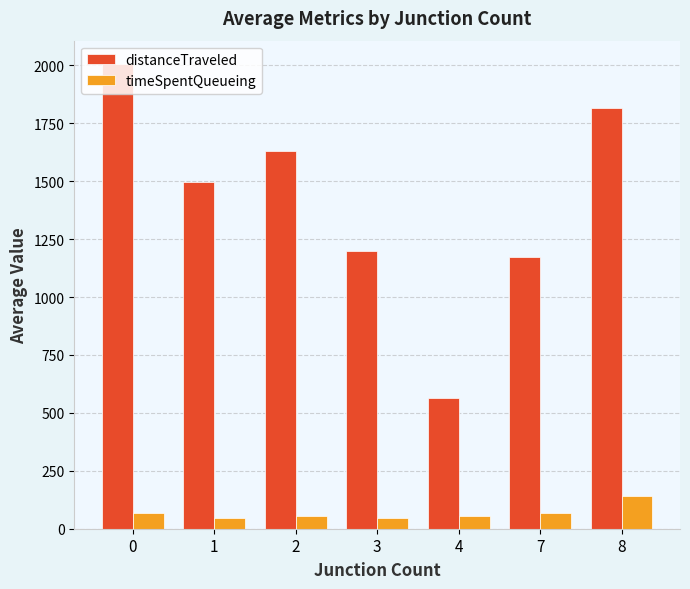

What is the highest value of the distanceTraveled series?

2006.2